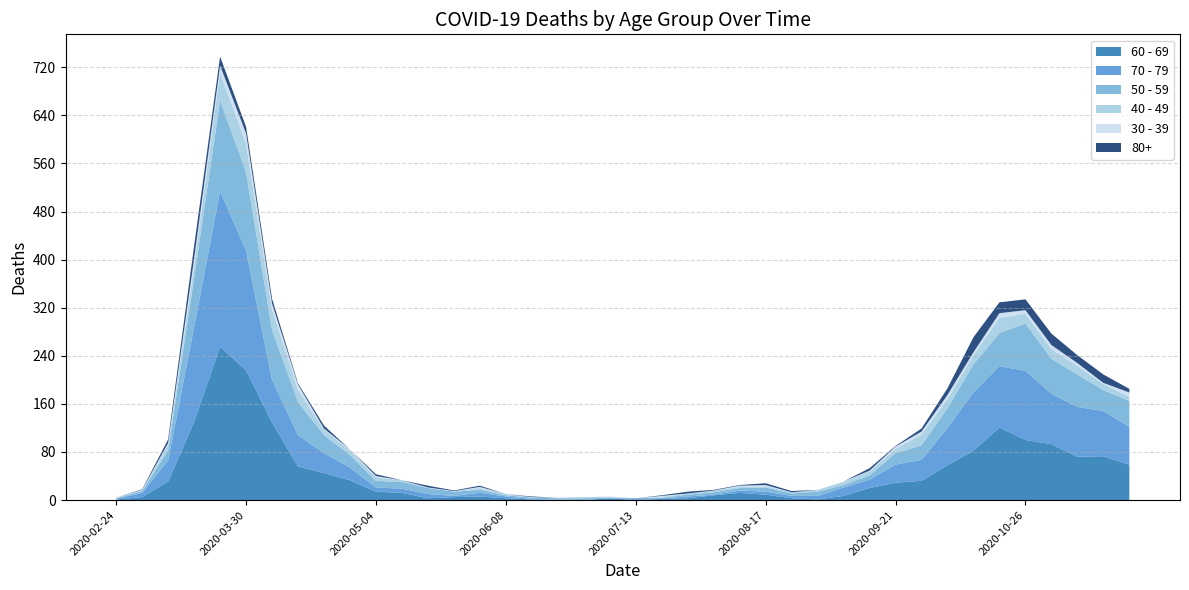

Reading right to left, extract all data points from this chart.

60 - 69: 59	73	72	93	100	121	82	58	32	29	20	7	1	3	9	12	8	3	2	0	3	0	0	1	3	6	5	3	12	14	33	45	56	129	216	255	130	31	5	1
70 - 79: 63	75	83	84	115	102	97	62	35	30	14	14	6	4	5	4	1	3	1	3	0	0	1	1	3	6	2	7	7	7	21	33	52	71	199	259	158	35	7	1
50 - 59: 43	35	54	58	79	55	47	33	24	19	7	4	7	4	7	4	4	3	1	0	1	3	2	2	2	5	7	10	11	11	21	30	55	83	131	151	81	17	3	1
40 - 49: 7	10	14	16	16	25	15	15	18	7	7	5	3	2	2	2	3	2	1	0	1	2	1	1	2	3	1	0	3	6	7	9	20	34	47	46	21	9	1	1
30 - 39: 7	2	5	7	6	8	5	7	5	4	1	1	0	0	2	2	0	0	2	0	1	0	0	0	0	2	0	1	0	2	2	2	9	10	17	12	12	3	1	0
80+: 6	14	13	19	18	18	25	11	5	1	4	0	0	2	3	1	1	3	1	0	0	0	0	1	0	2	1	3	0	3	0	5	2	8	11	15	21	6	1	0